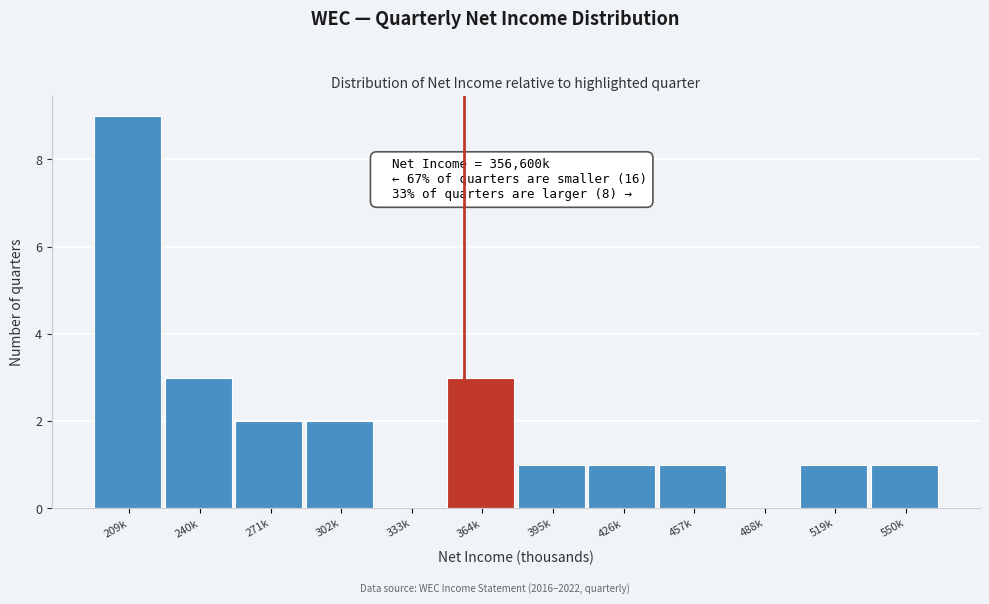

Reading left to right, transcribe all the data shown in this chart.

209k=9	240k=3	271k=2	302k=2	333k=0	364k=3	395k=1	426k=1	457k=1	488k=0	519k=1	550k=1